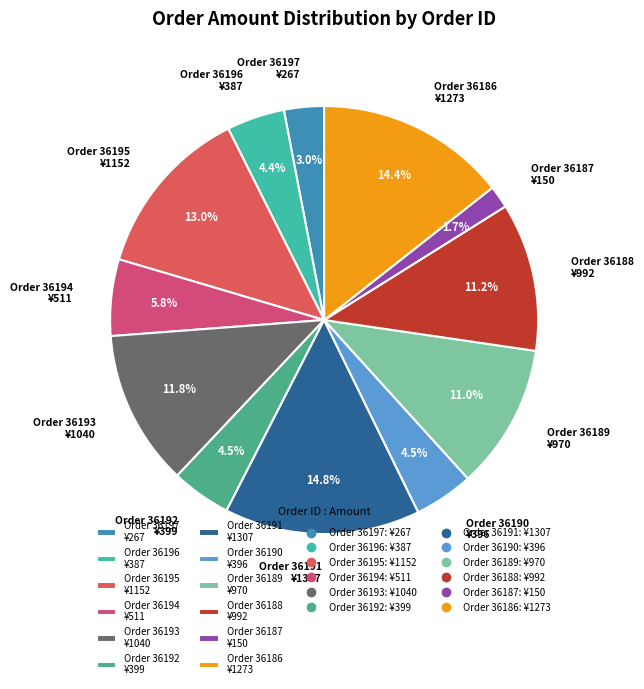

What percentage do Order 36197 ¥267 and Order 36194 ¥511 together represent?

8.8%